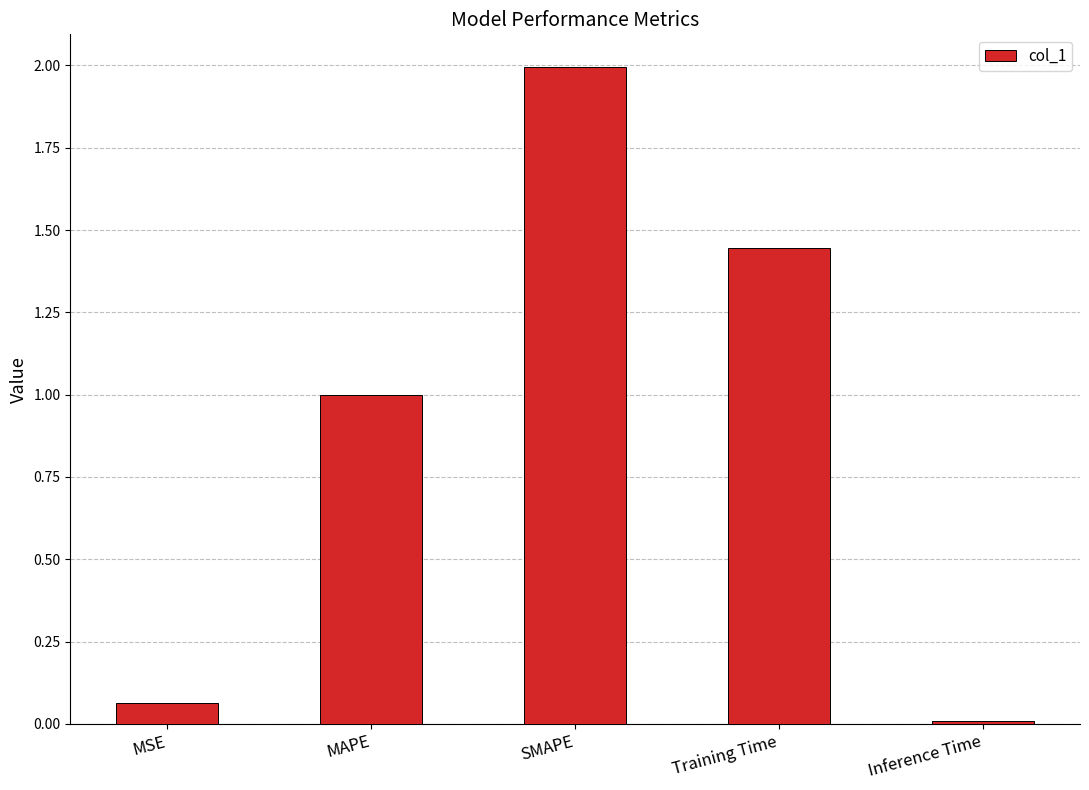

Approximately how many times larger is the value at Training Time compared to SMAPE?

0.7